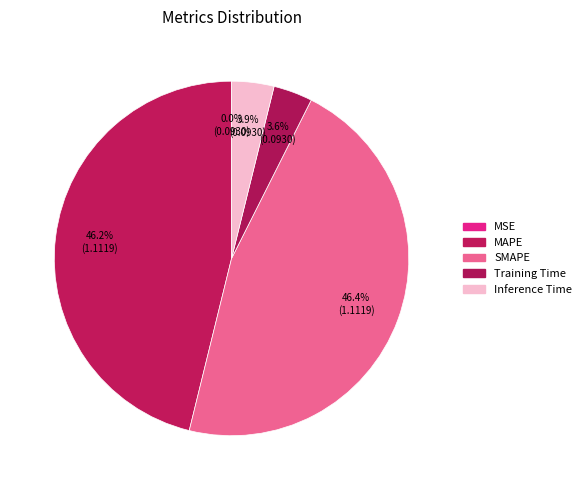

What percentage is the Inference Time slice, to the nearest percent?

4%